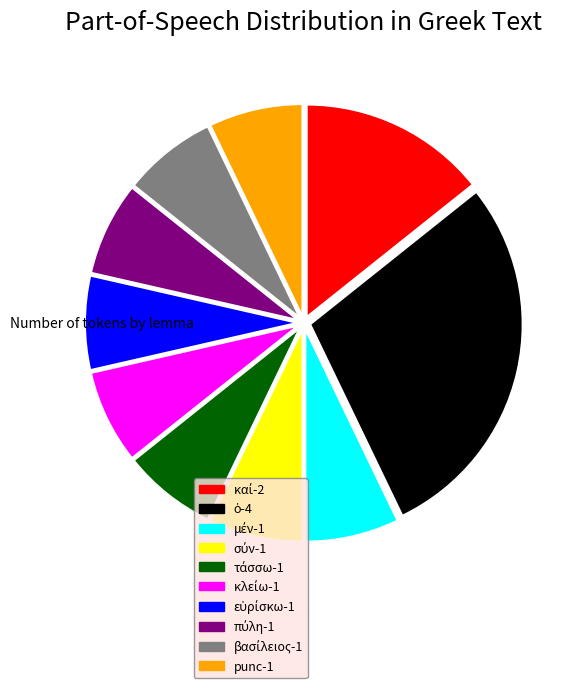

Is there a majority slice in this chart?

No